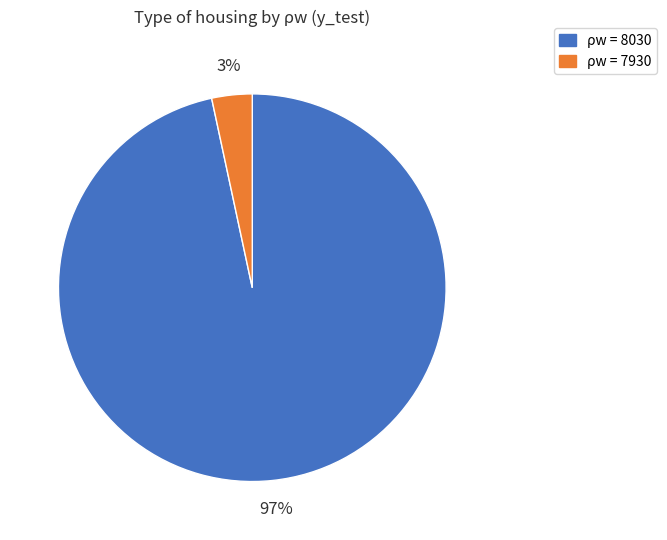

Is there any slice that represents more than half of the pie?

Yes